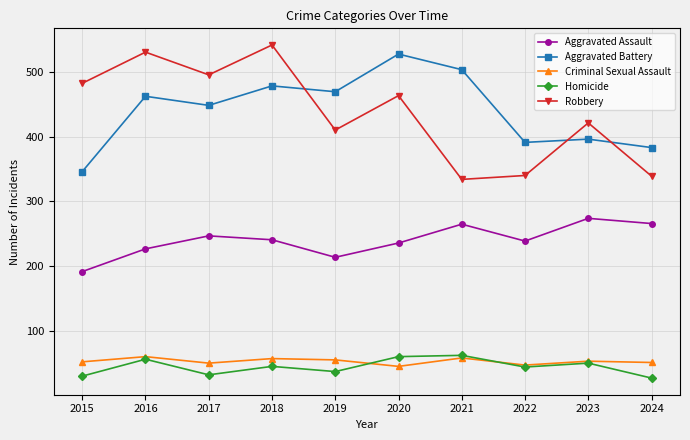

Is this an area chart (filled region under the line)?

No